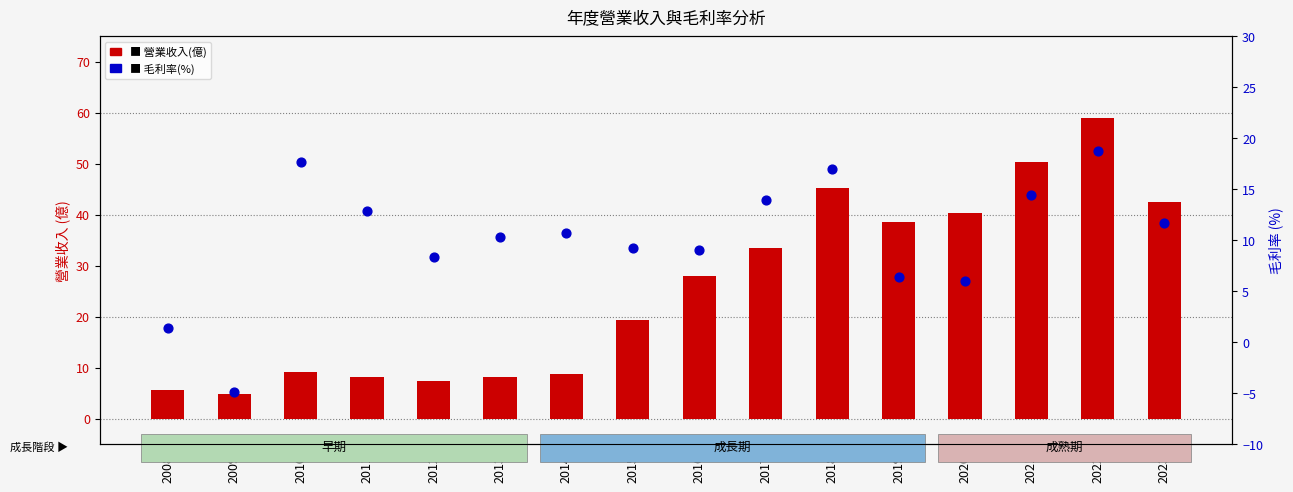

Which series has the largest total across all categories?

營業收入(億)